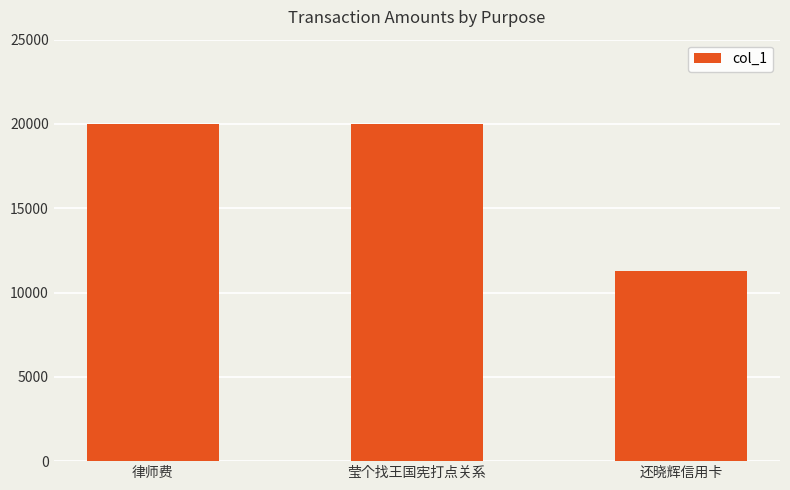

Approximately how many times larger is the value at 还晓辉信用卡 compared to 律师费?

0.6